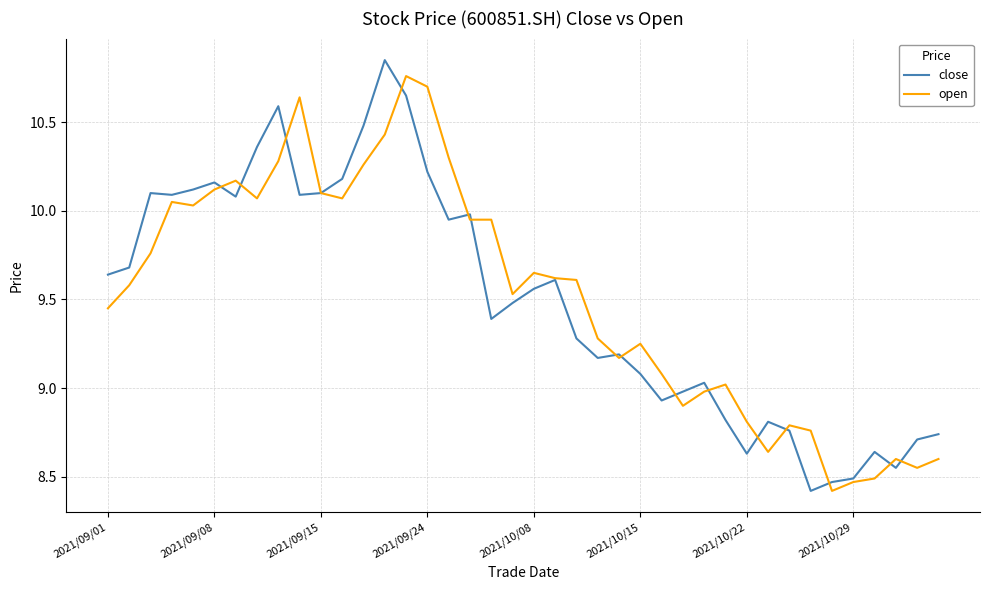

True or false: close has more than 1 interior local peaks.

True